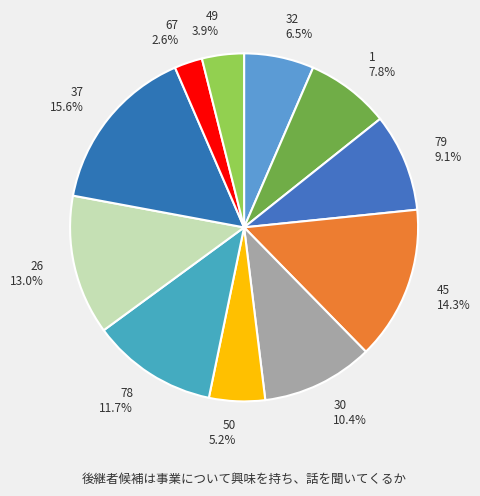

What percentage is NOT represented by 26?

87.0%